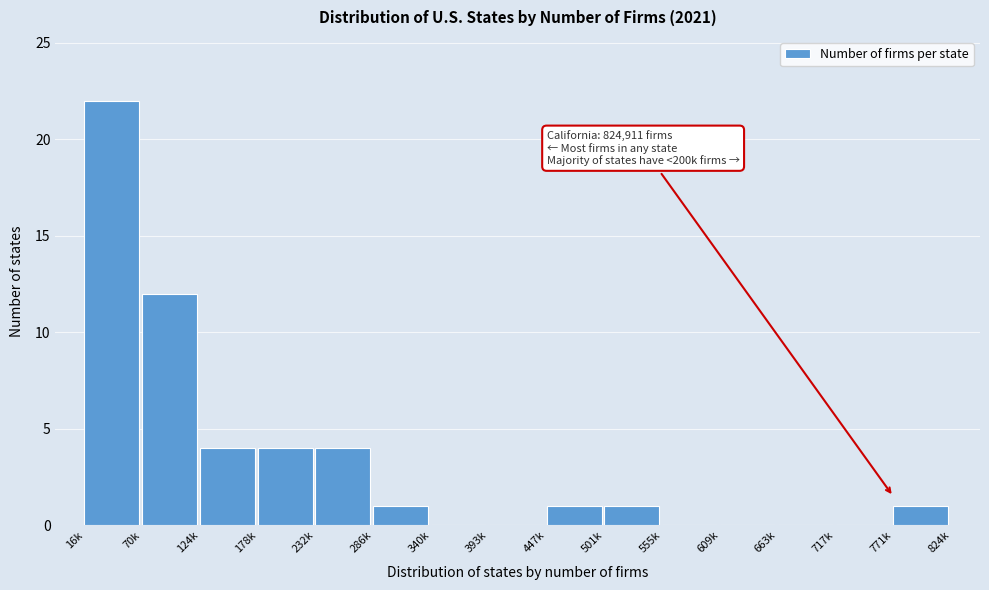

Reading left to right, what are all the values shown in this chart?

16k=22	70k=12	124k=4	178k=4	232k=4	286k=1	340k=0	393k=0	447k=1	501k=1	555k=0	609k=0	663k=0	717k=0	771k=1